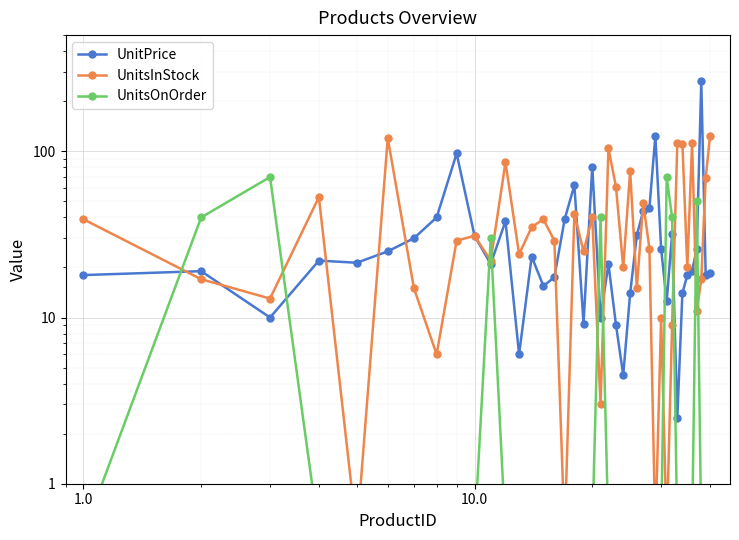

True or false: UnitsOnOrder has more than 1 interior local peaks.

True